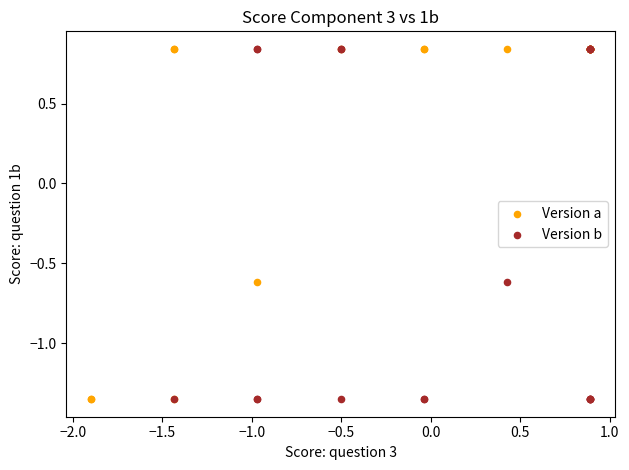

What are all the series names shown in the legend?

Version a, Version b